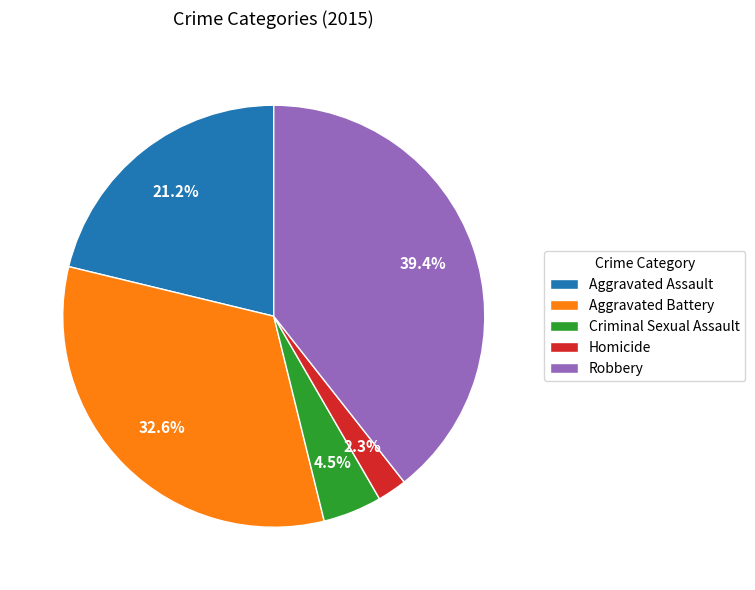

What is the ratio of the value at Homicide to the value at Criminal Sexual Assault?

0.5